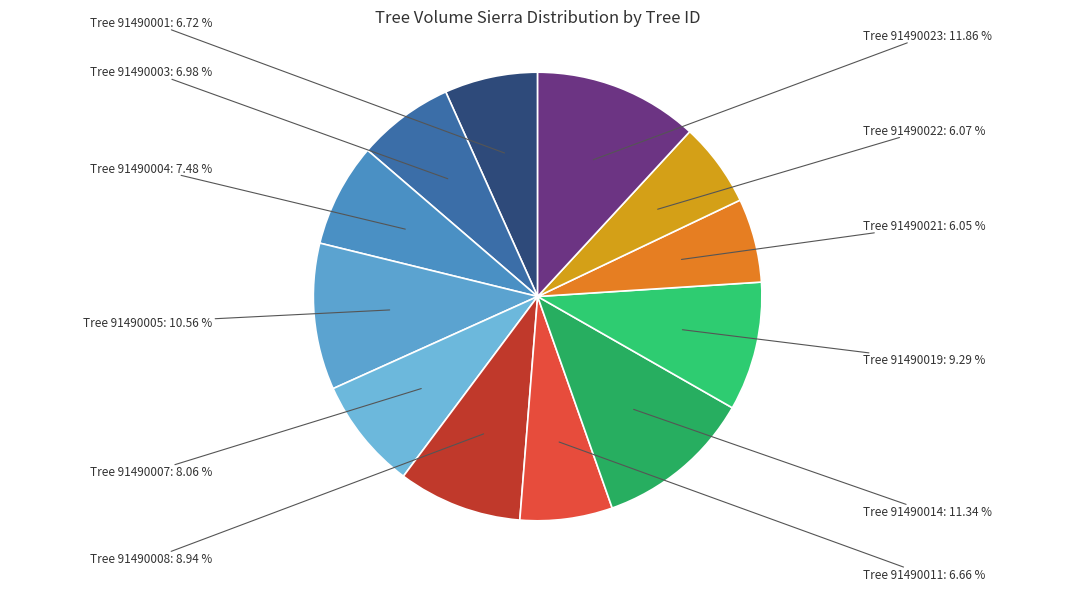

How many segments does this pie chart have?

12